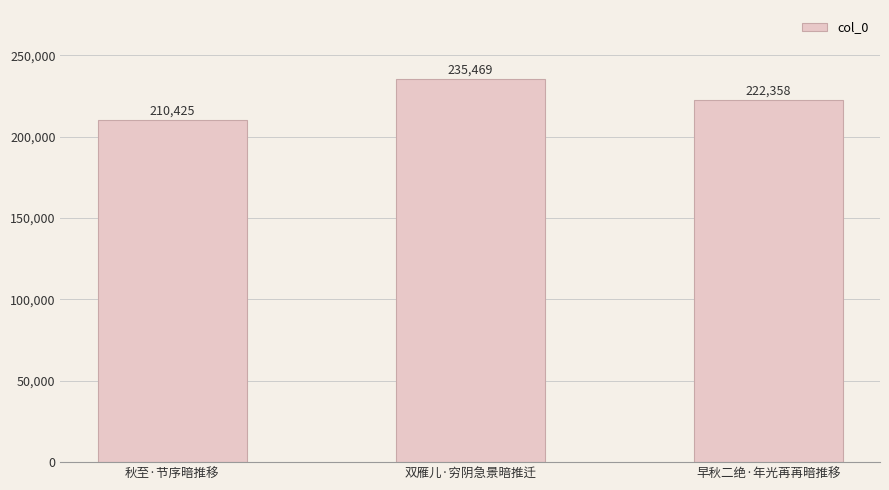

The chart shows a value of 86670 at 秋至·节序暗推移. True or false?

False